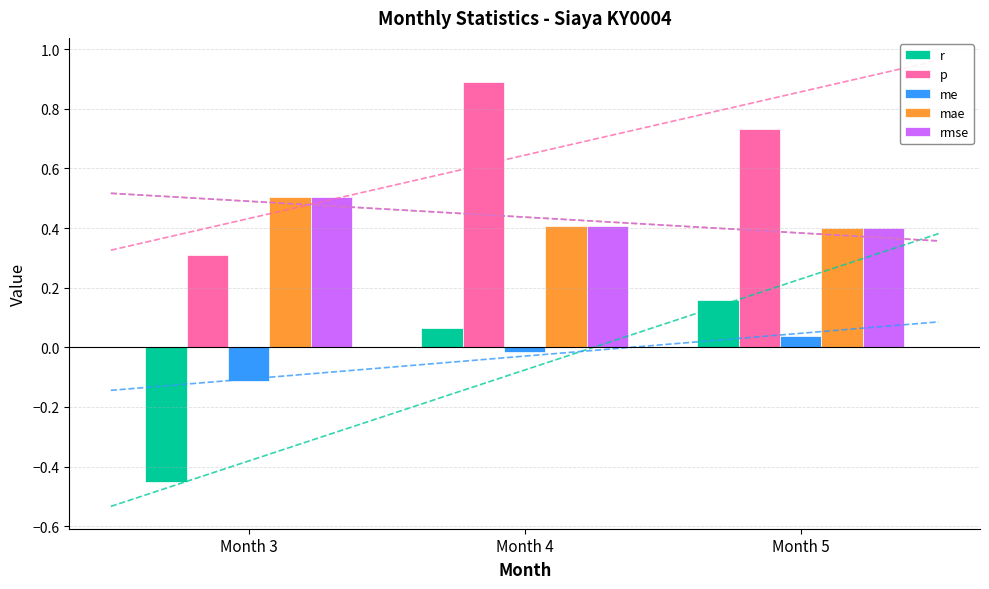

List the labels in order of mae value, largest first.

Month 3, Month 4, Month 5